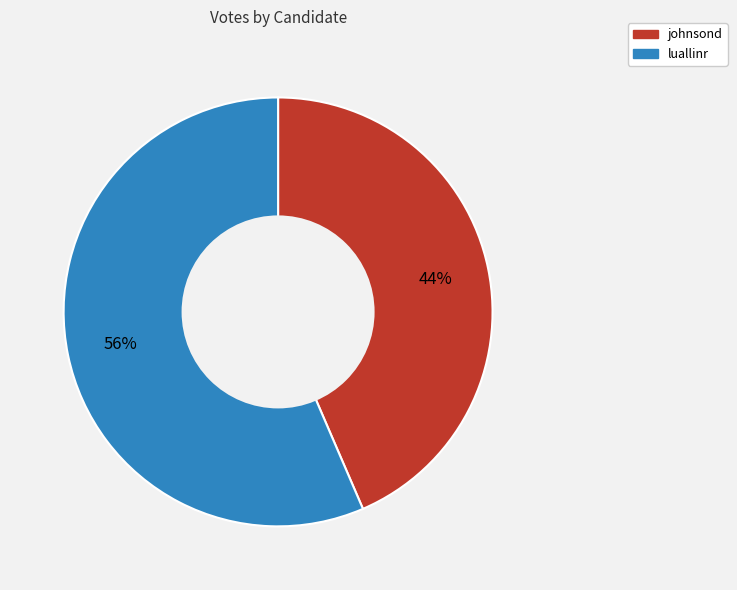

True or false: johnsond accounts for 44% of the total.

True